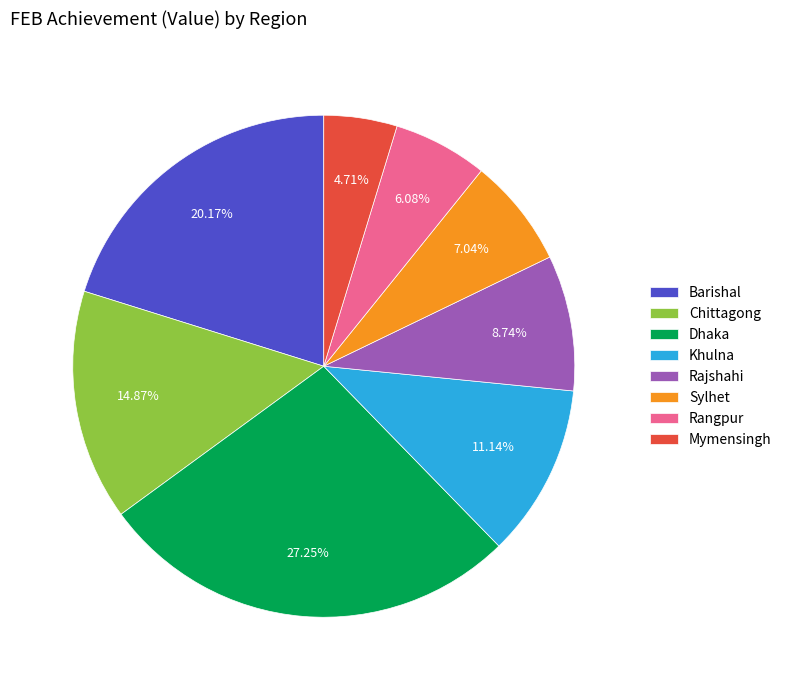

Which slice is the smallest?

Mymensingh